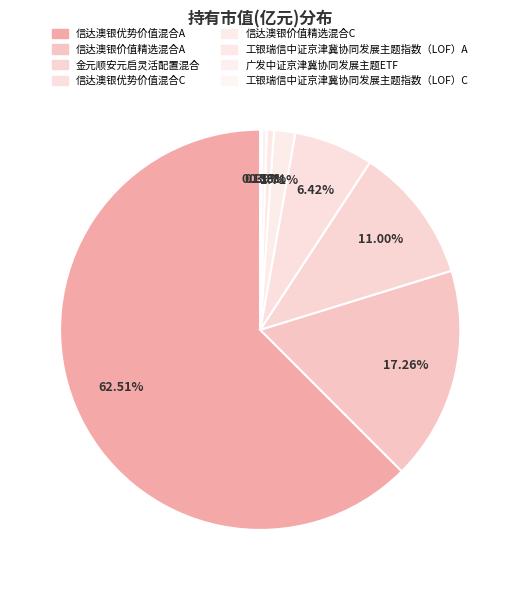

What is the total percentage of 信达澳银价值精选混合A and 工银瑞信中证京津冀协同发展主题指数（LOF）A?

17.8%